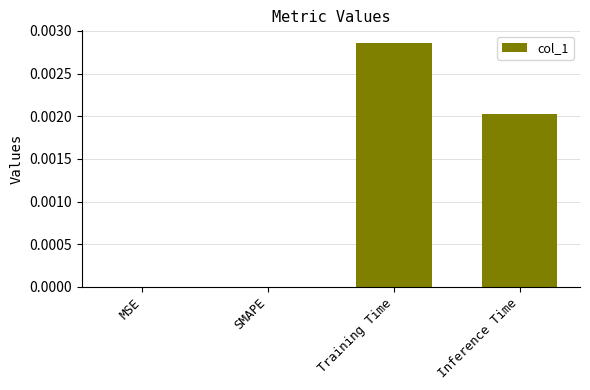

The chart shows a value of 0.0 at SMAPE. True or false?

True